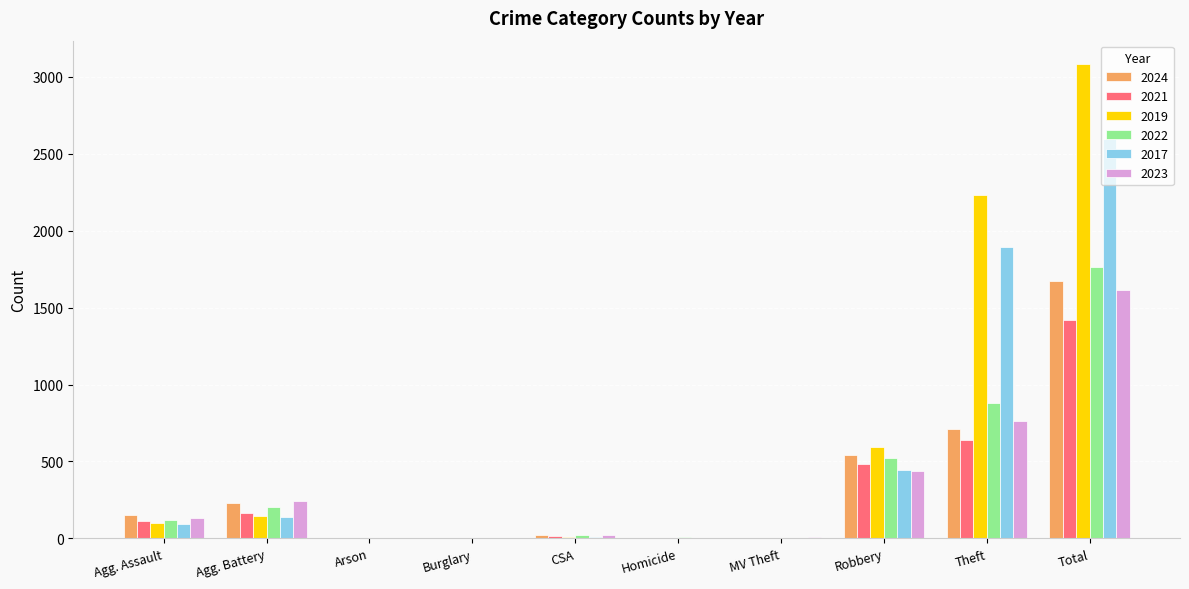

What is the highest value of the 2019 series?

3080